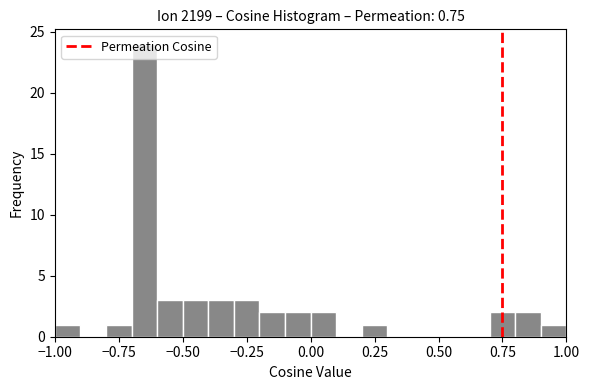

Read against the x-axis, roughly where is the centre of the tallest bar?

-0.65